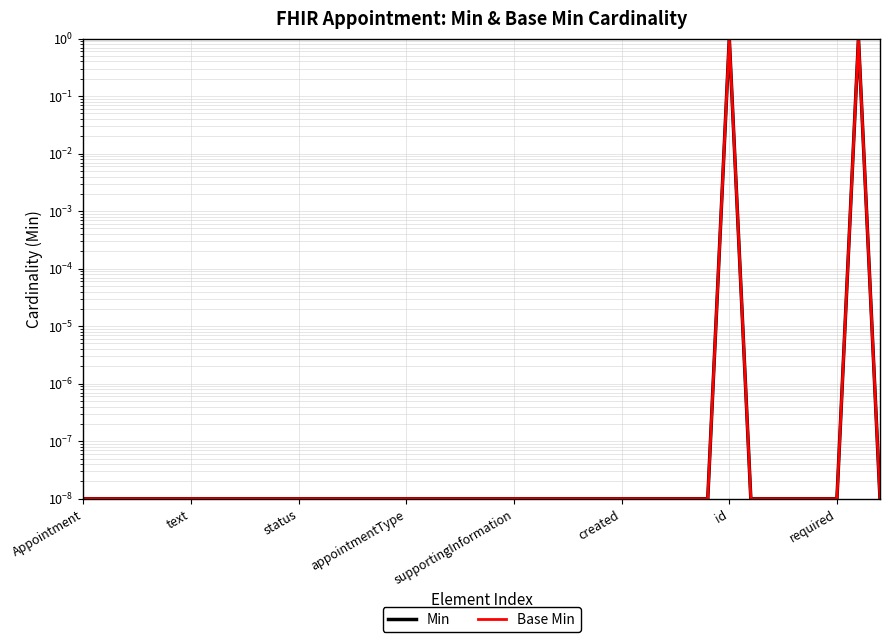

Does the chart display data point markers on the line(s)?

No